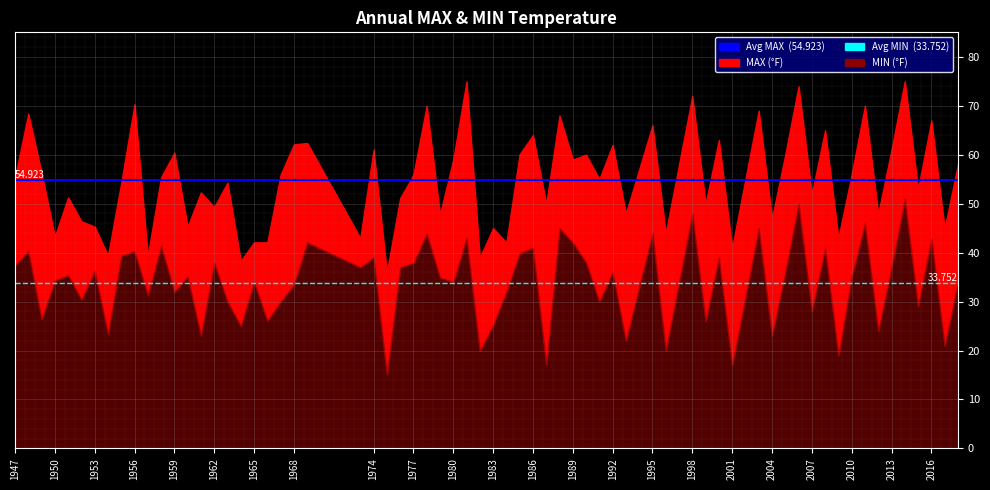

Is the value of Avg MAX (54.923) at 1950 greater than the value of Avg MIN (33.752) at 1947?

Yes